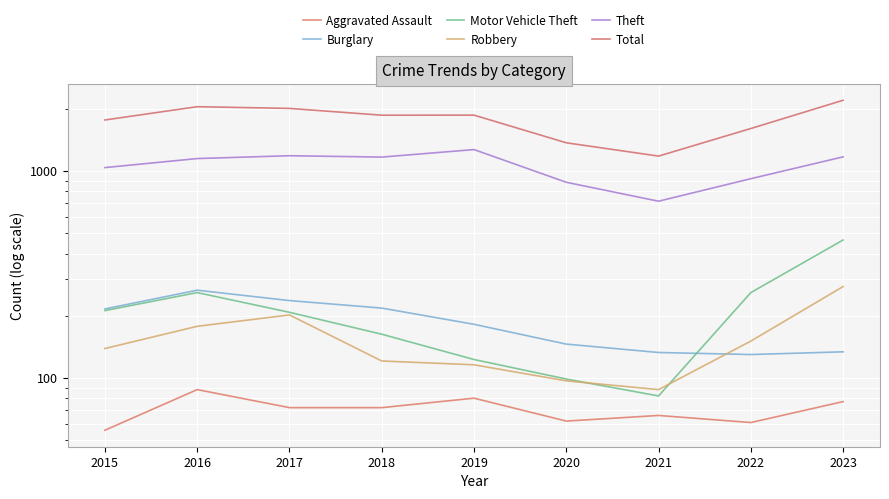

True or false: Aggravated Assault has more than 2 points higher than both neighbors.

True